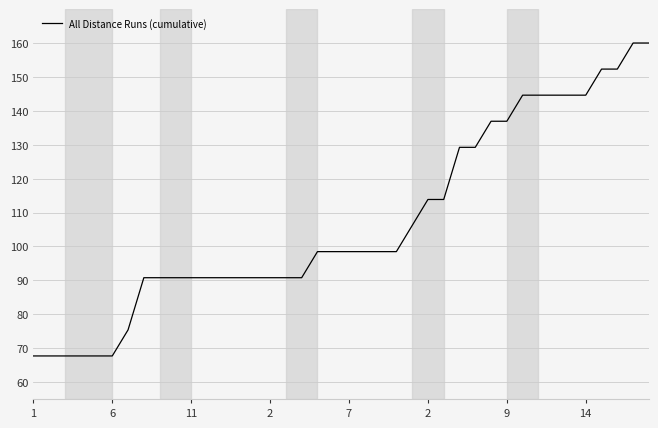

What is the greatest value displayed?

160.0